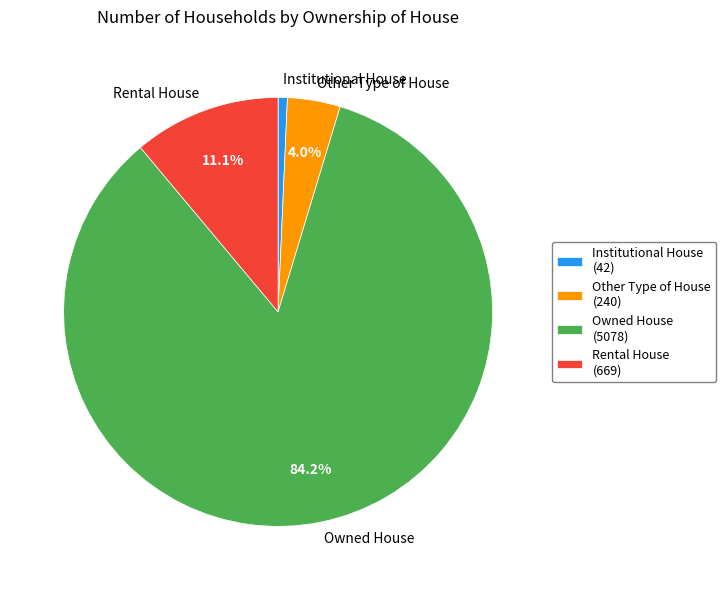

To the nearest percent, what portion does Rental House represent?

11%